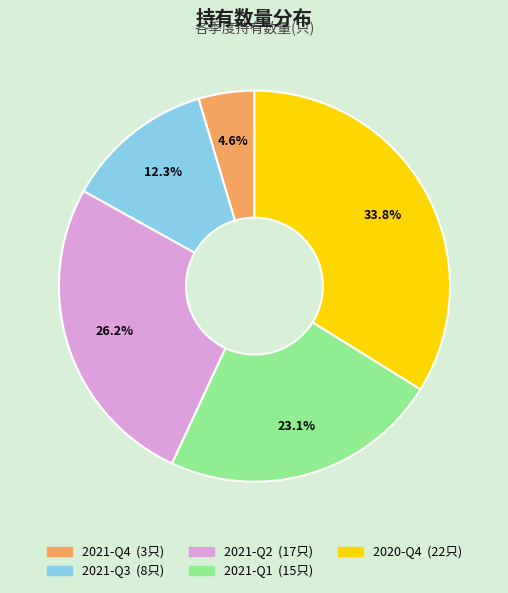

How many slices are in this pie chart?

5